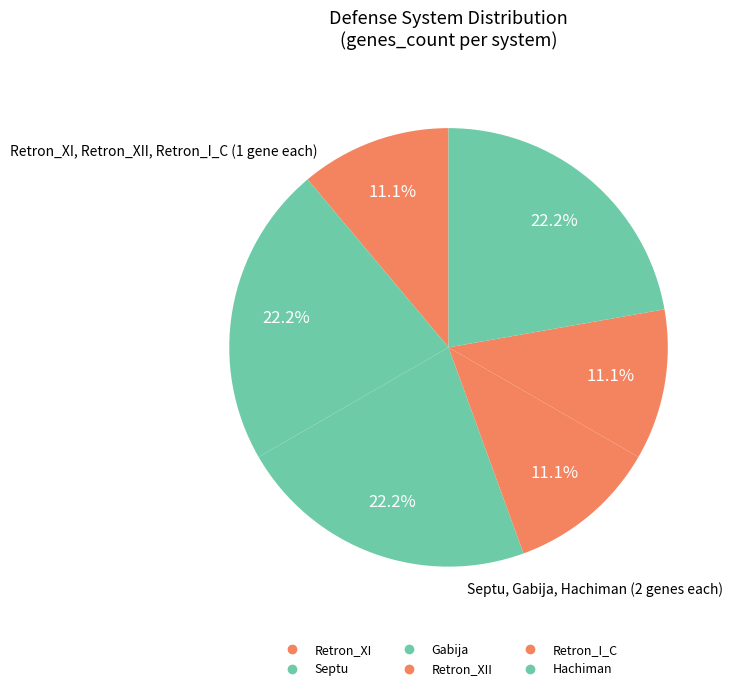

Count the number of slices in the pie.

6